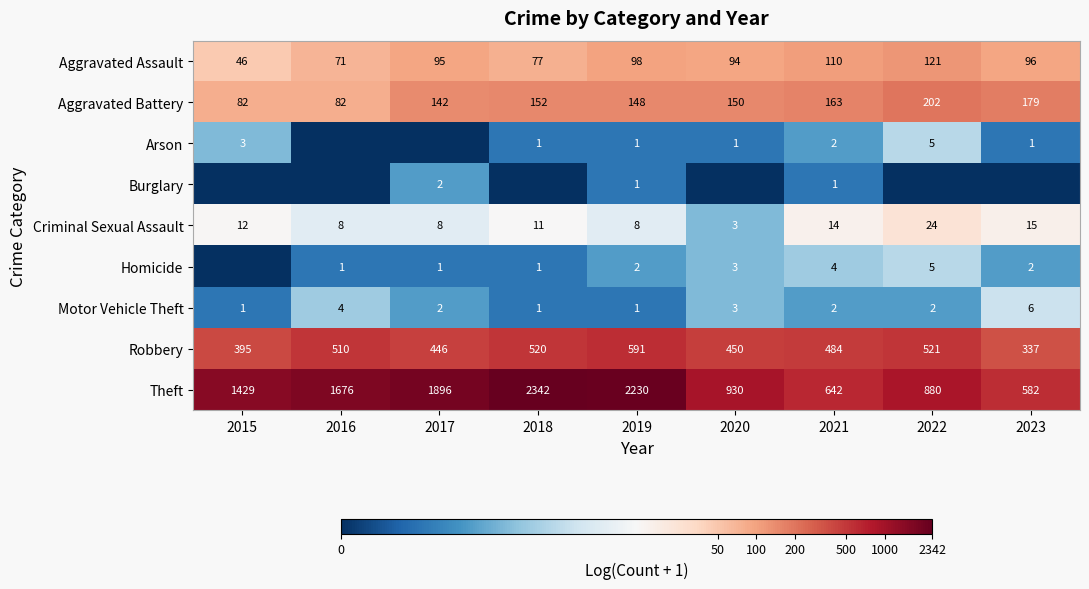

True or false: Robbery has a value of 2.6 at 2021.

False